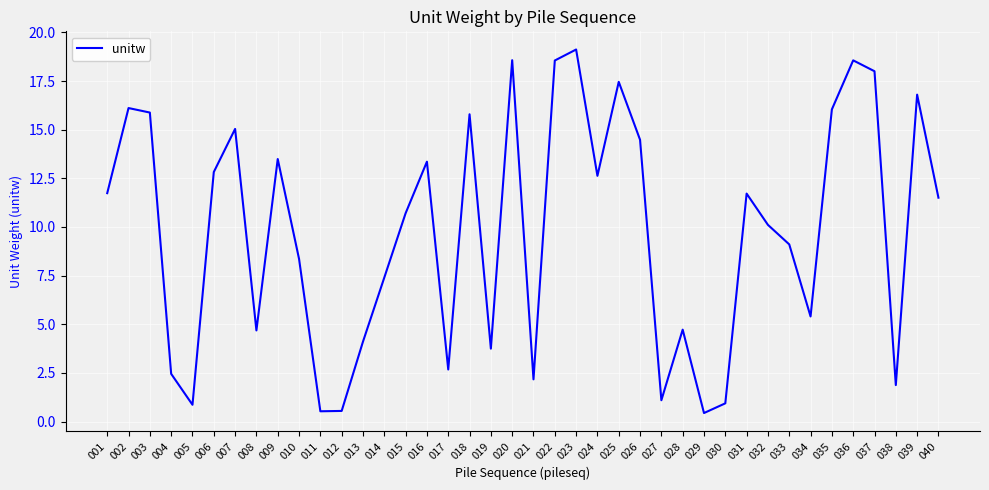

Is it true that the value at 008 is 4.7?

True